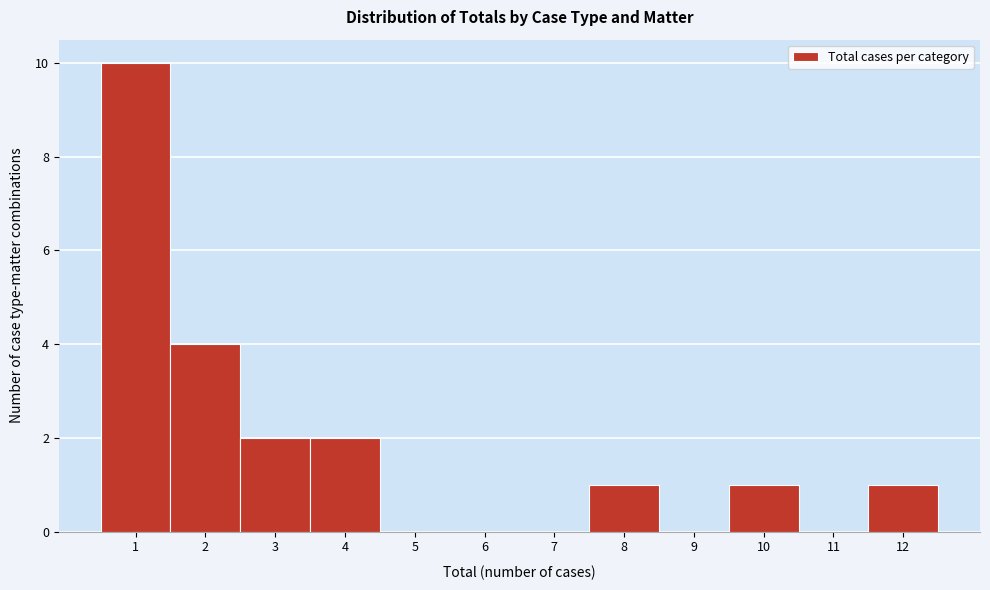

Reading left to right, list every bar in this chart as the range it spans on the x-axis followed by its height. The values are not printed on the chart, so give them approximately, as read against the axis.

0.5 to 1.5: 10
1.5 to 2.5: 4
2.5 to 3.5: 2
3.5 to 4.5: 2
4.5 to 5.5: 0
5.5 to 6.5: 0
6.5 to 7.5: 0
7.5 to 8.5: 1
8.5 to 9.5: 0
9.5 to 10.5: 1
10.5 to 11.5: 0
11.5 to 12.5: 1